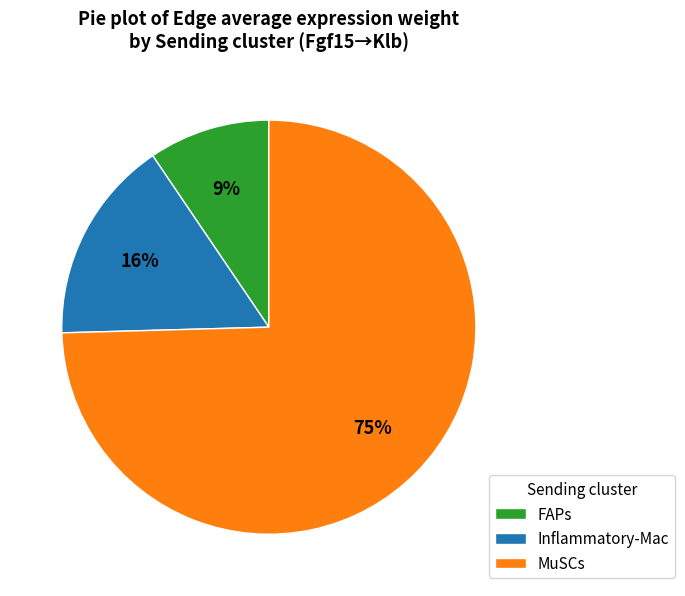

The Inflammatory-Mac slice represents 16% of the pie. True or false?

True